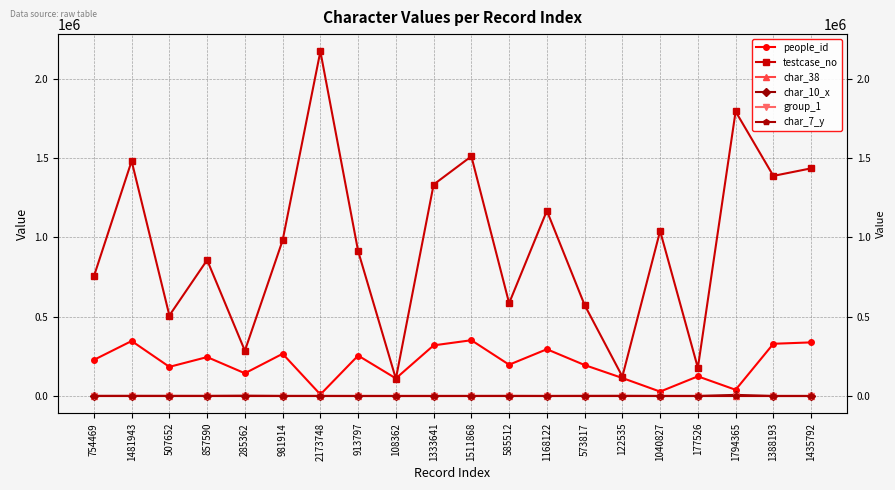

Between 981914 and 1040827, which series saw the biggest shift?

people_id